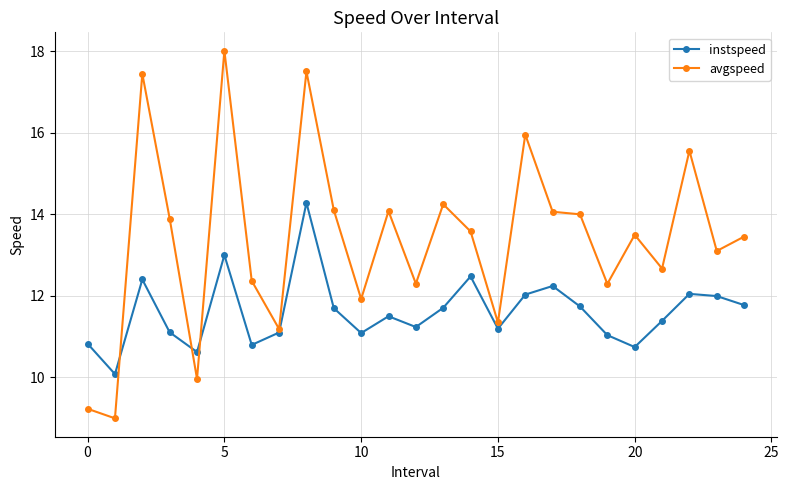

List the series in order of their overall mean, lowest first.

instspeed, avgspeed